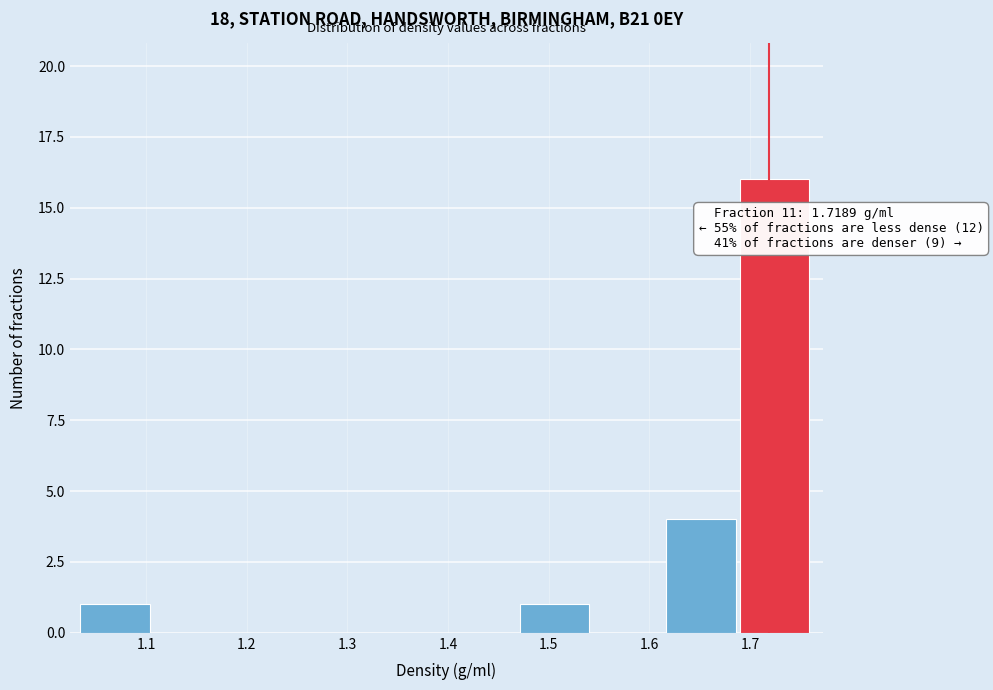

Which range on the x-axis has the tallest bar?

1.69 to 1.76